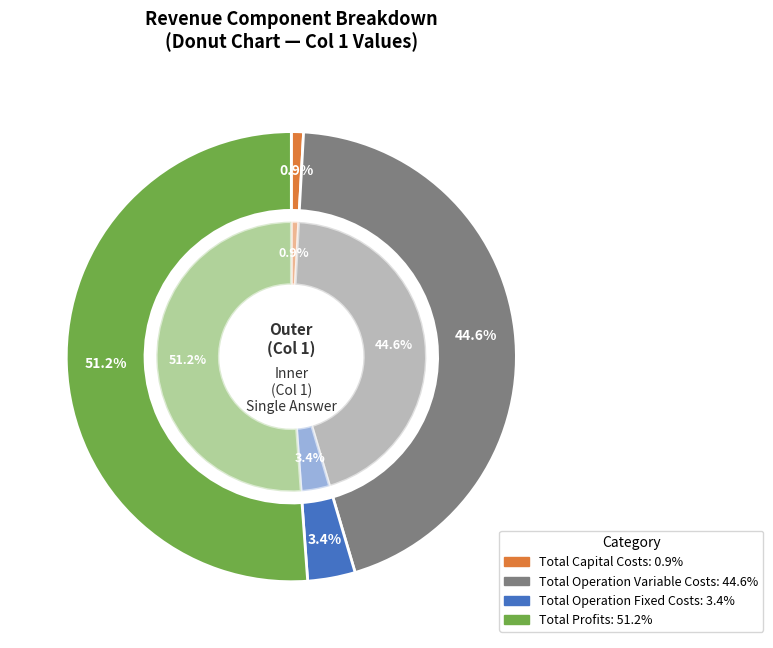

Between Total Operation Fixed Costs and Total Profits, which is larger?

Total Profits